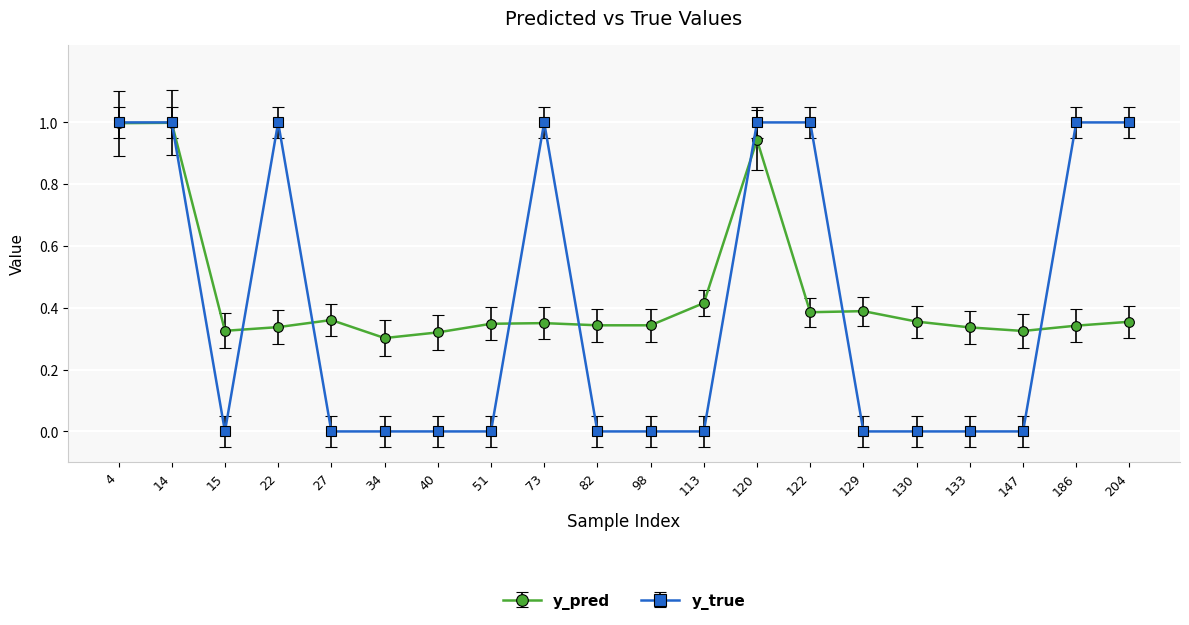

Is it true that y_pred equals 0.3 at 82?

True